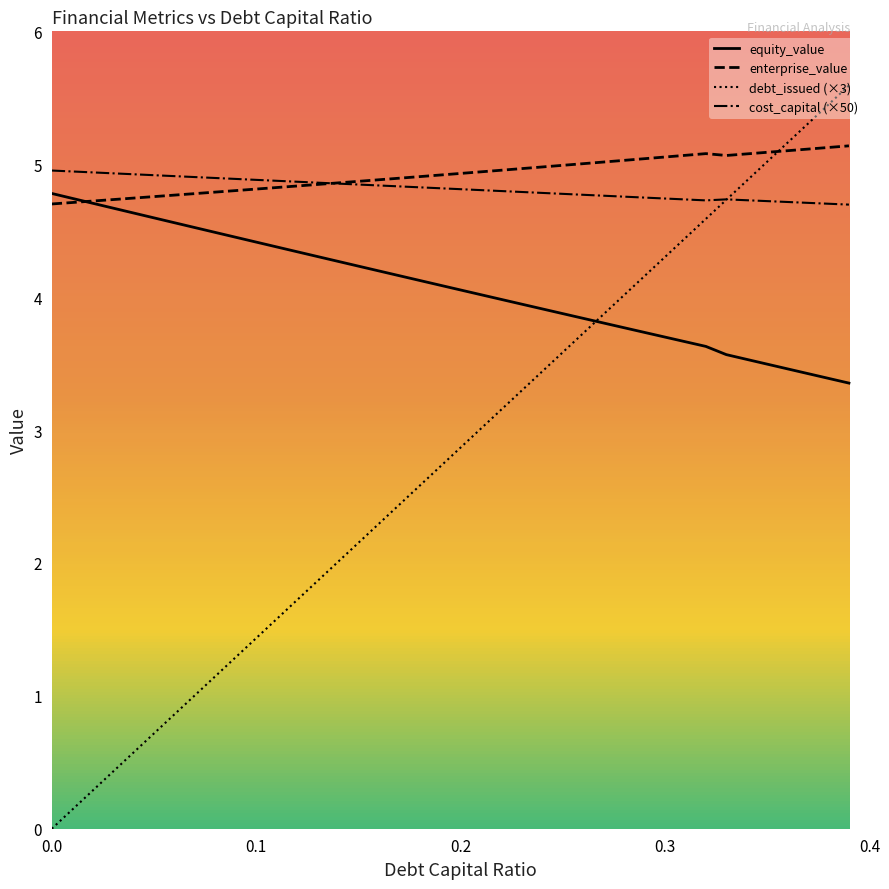

What is the average value of the equity_value series?

4.1